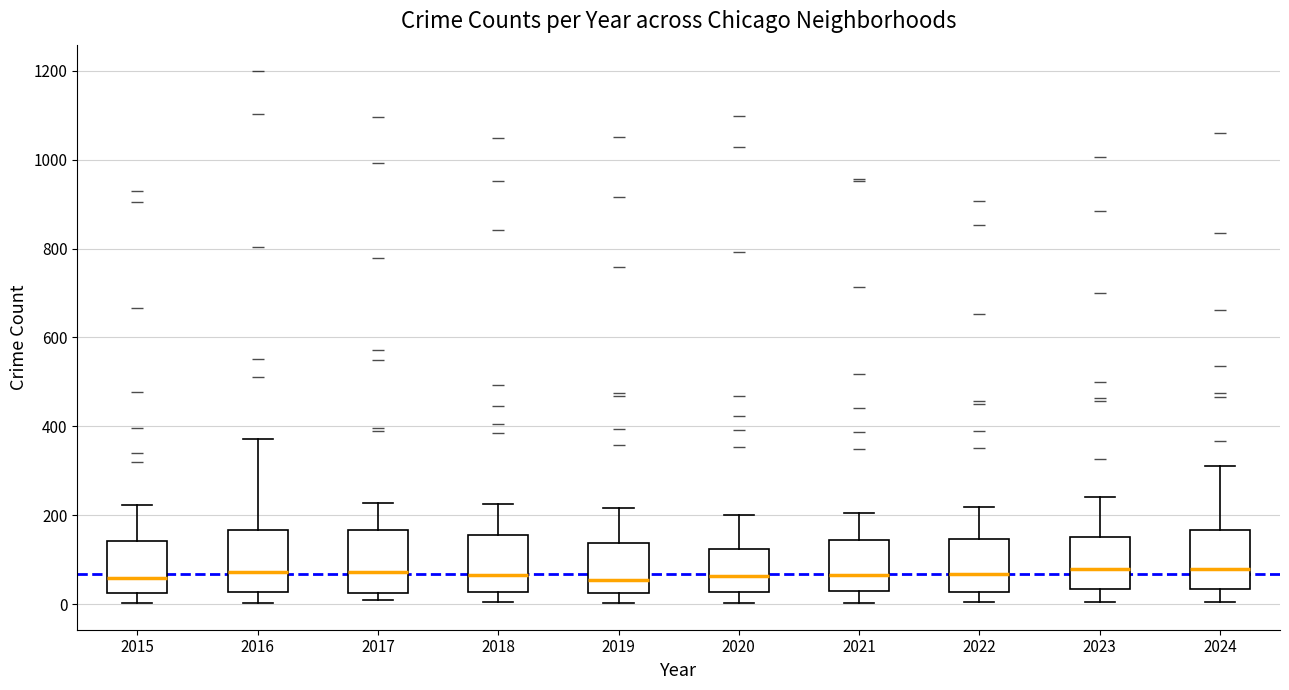

Where does the median line of the box at x = 2015 sit on the y-axis? The values are not printed on the chart, so give them approximately, as read against the axis.

60